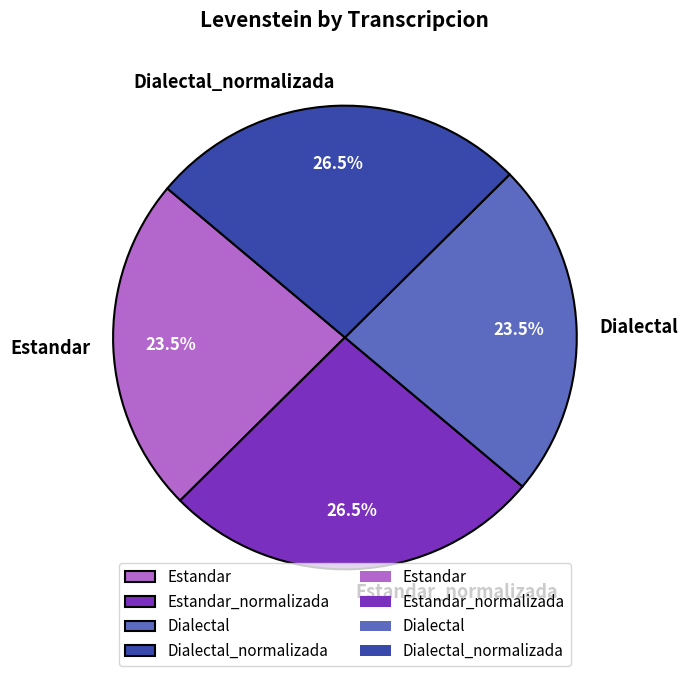

Does Dialectal_normalizada account for over 50% of the chart?

No